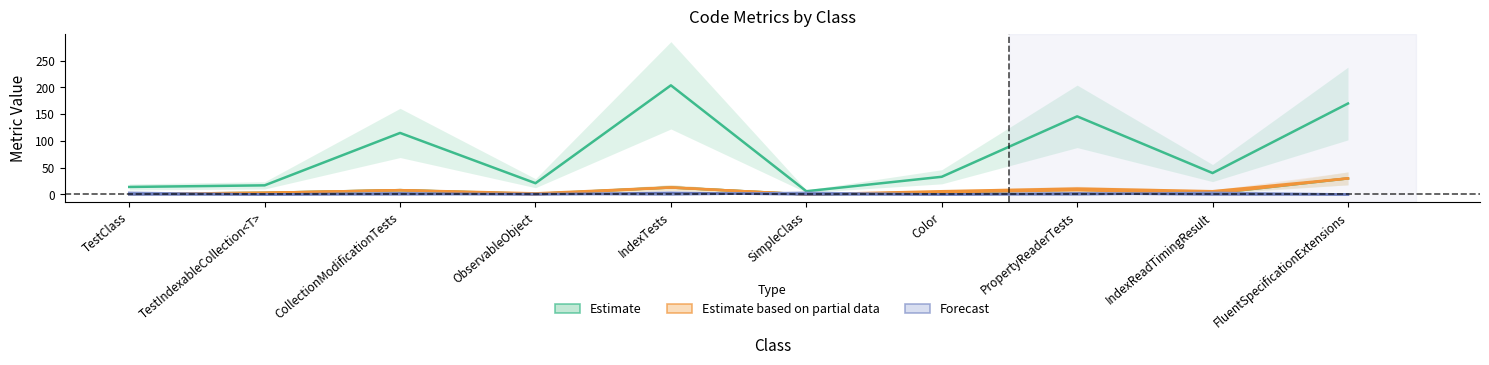

True or false: NOPM_line and NOM_line cross at least once.

False